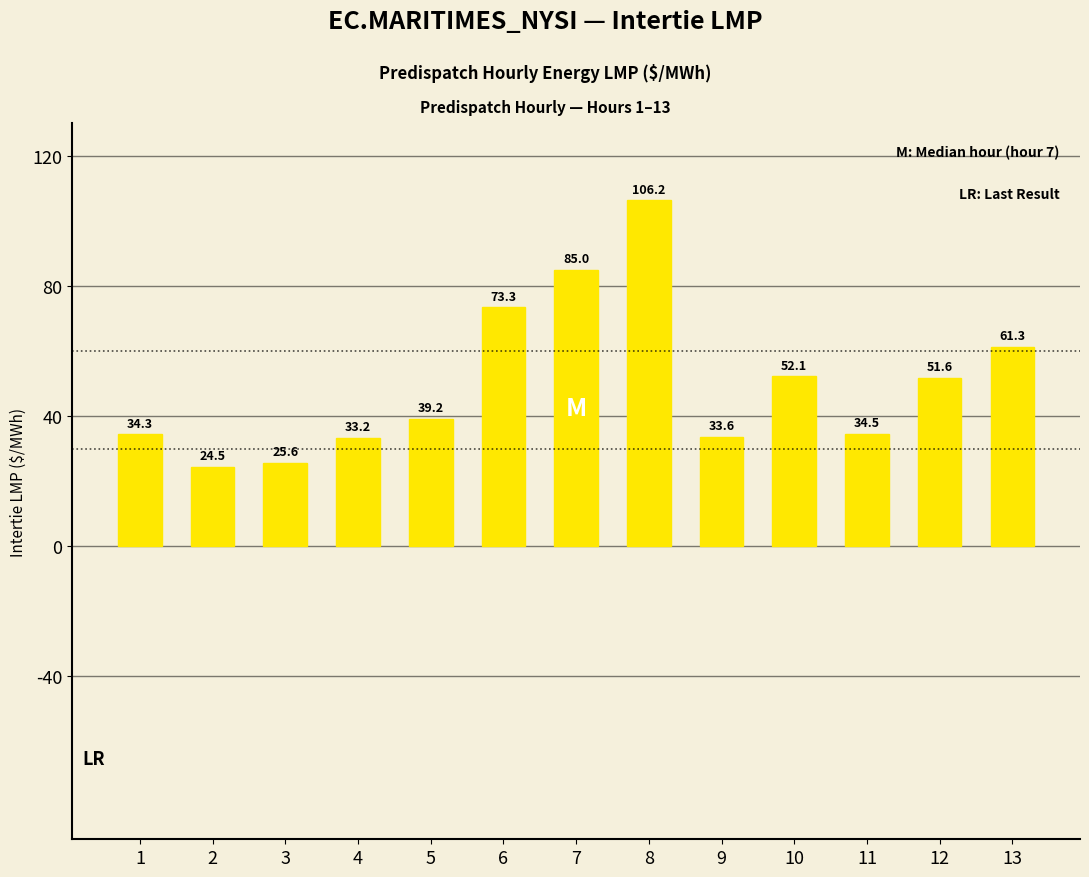

Are the bars grouped side by side (vs. stacked)?

No